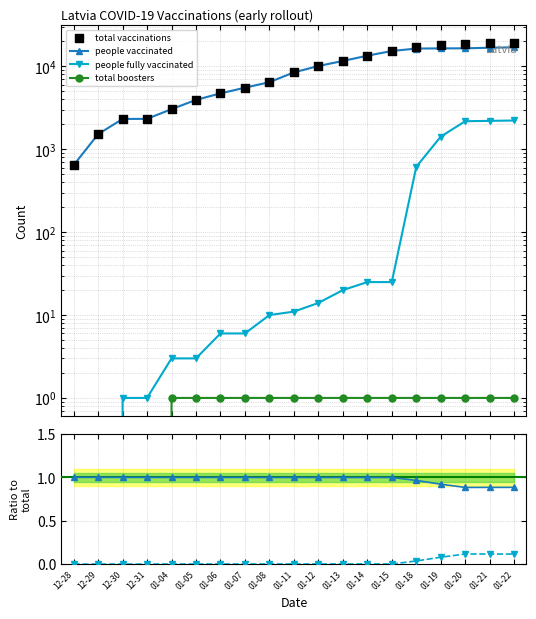

Is the value of total vaccinations at 01-06 greater than the value of people vaccinated at 01-05?

Yes